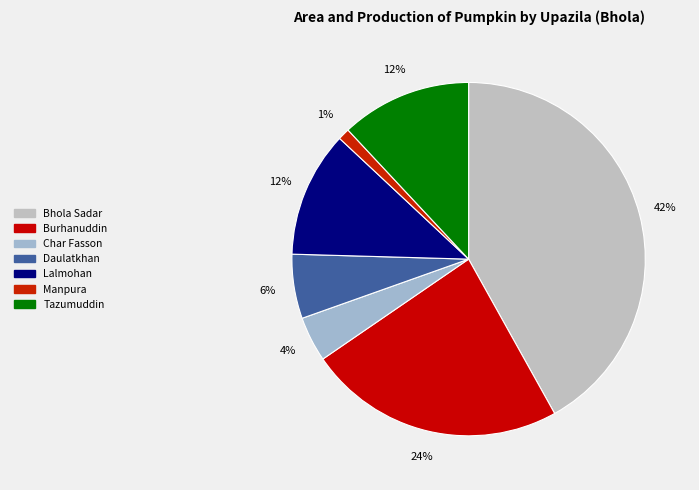

Is it true that Manpura is 13% of the pie?

False